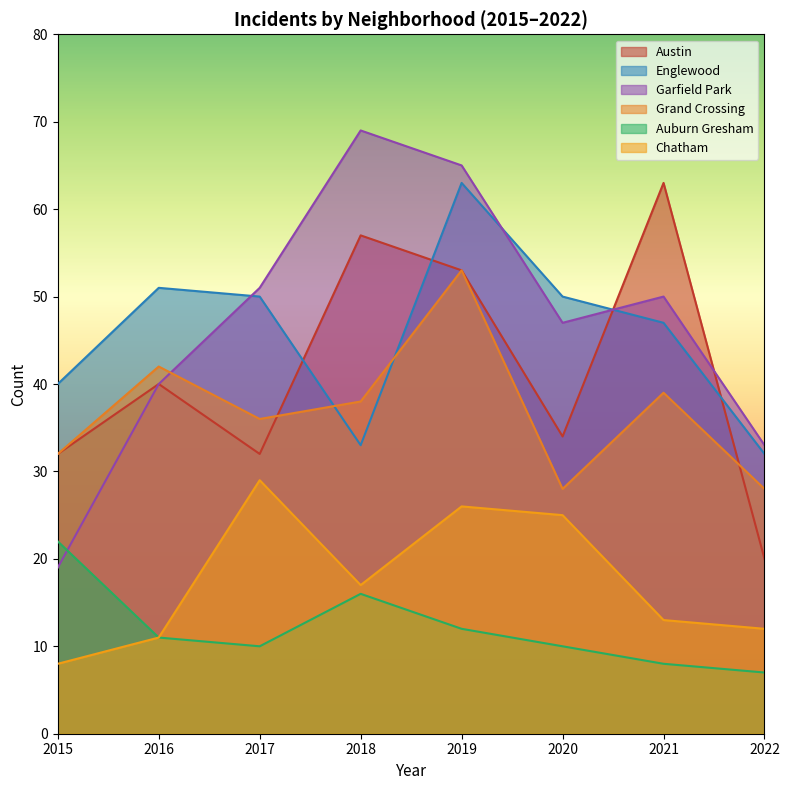

True or false: Englewood has a value of 33 at 2018.

True